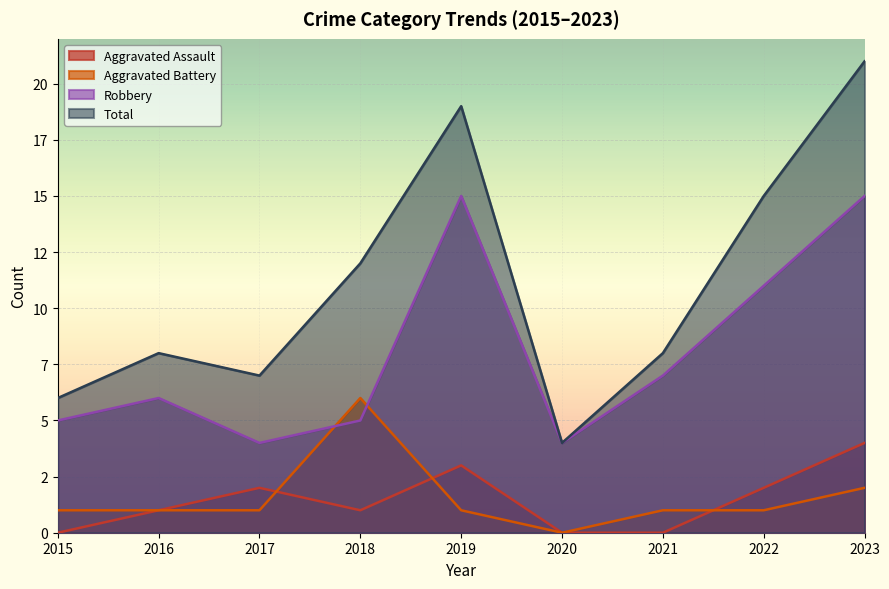

Which series has the largest range (max minus min)?

Total